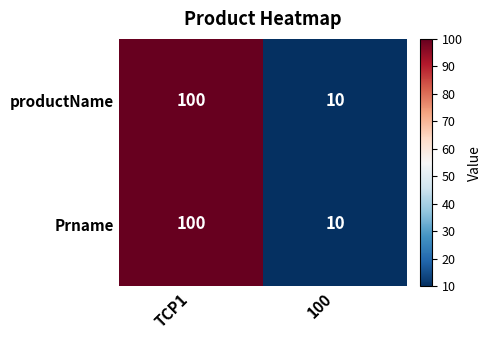

List the labels in order of productName value, largest first.

TCP1, 100